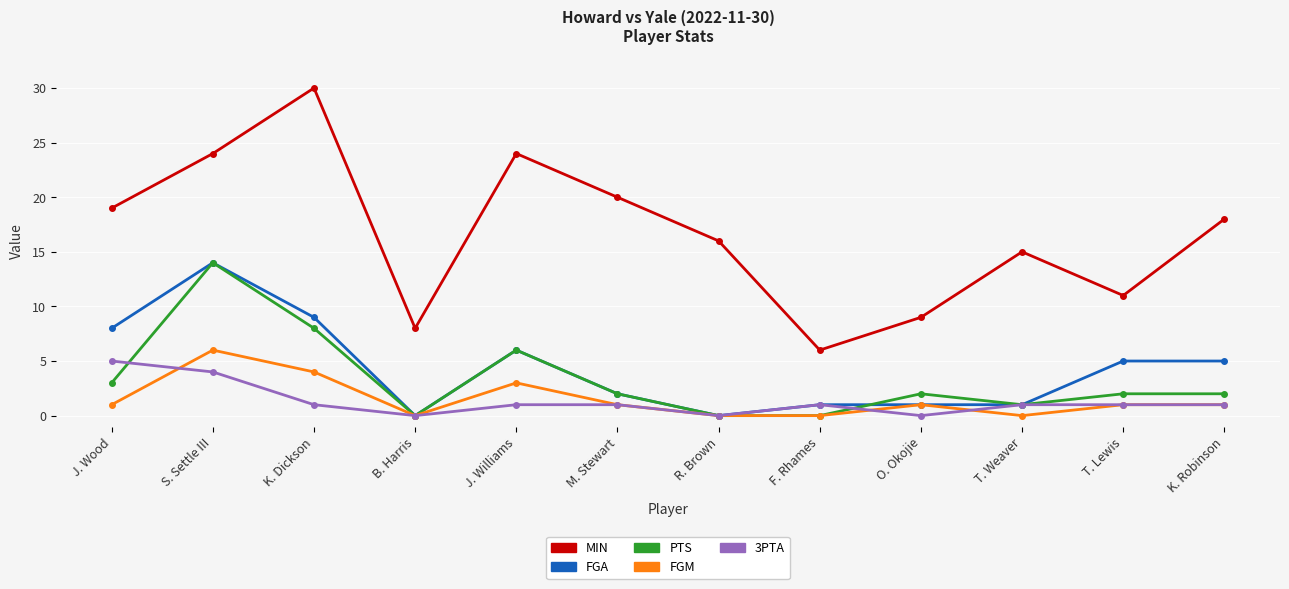

At which category is the sum across all series the highest?

S. Settle III